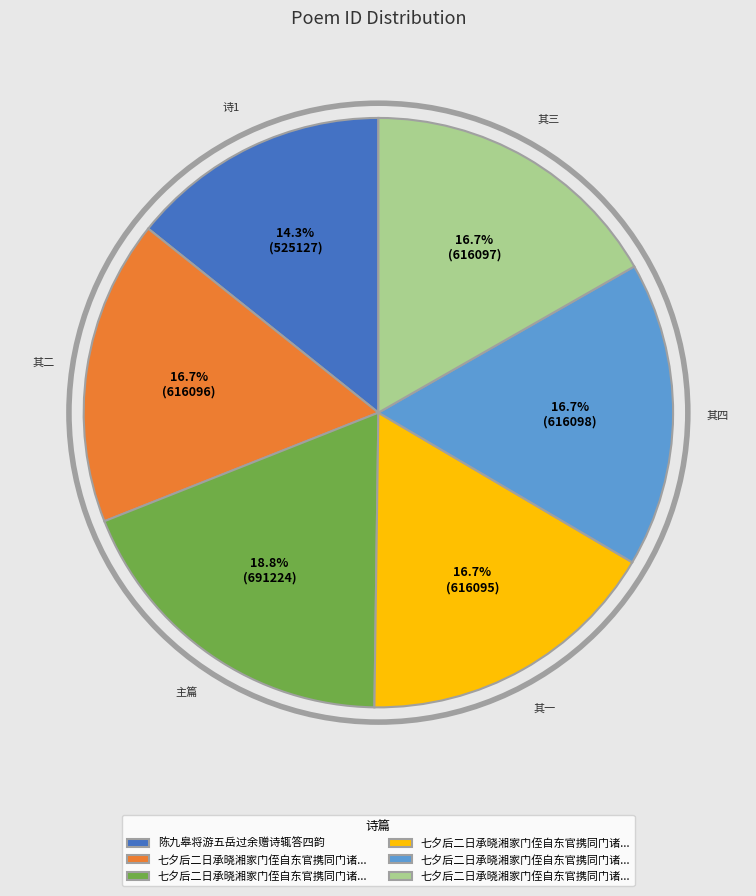

Is there any slice that represents more than half of the pie?

No